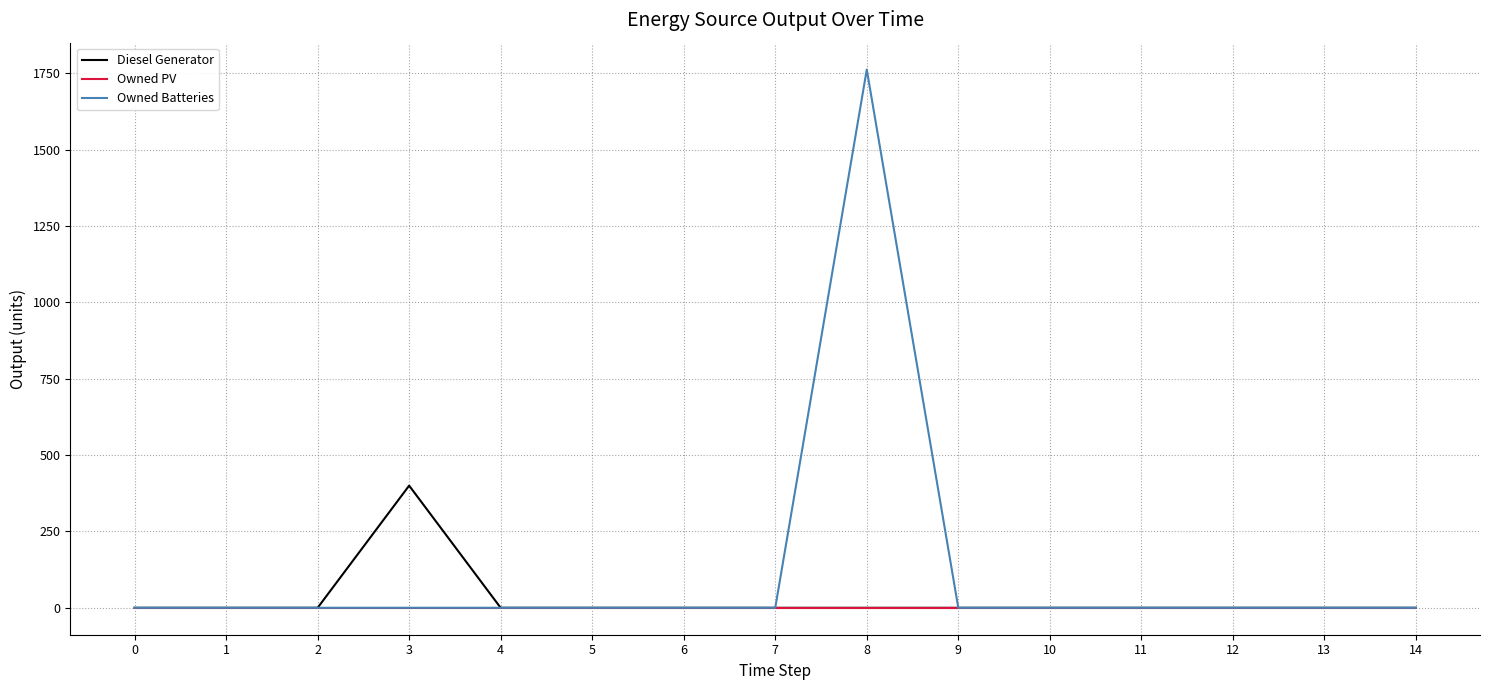

Rank the series by their maximum value, from highest to lowest.

Owned Batteries, Diesel Generator, Owned PV